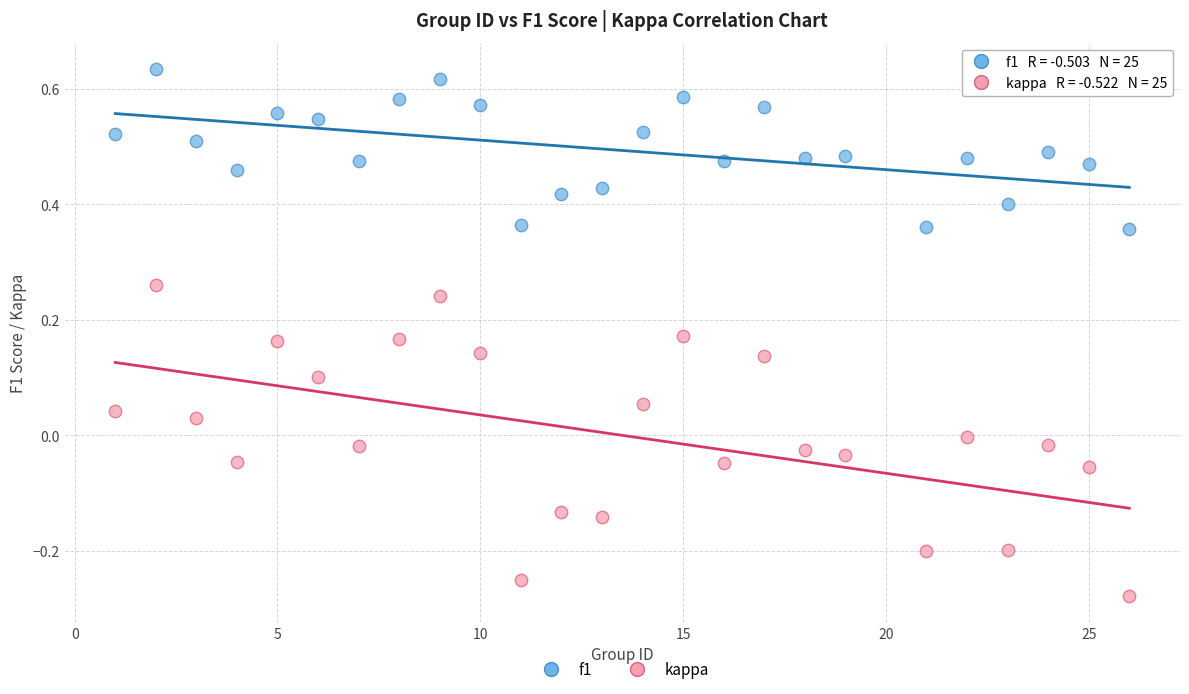

What are all the series names shown in the legend?

f1, kappa